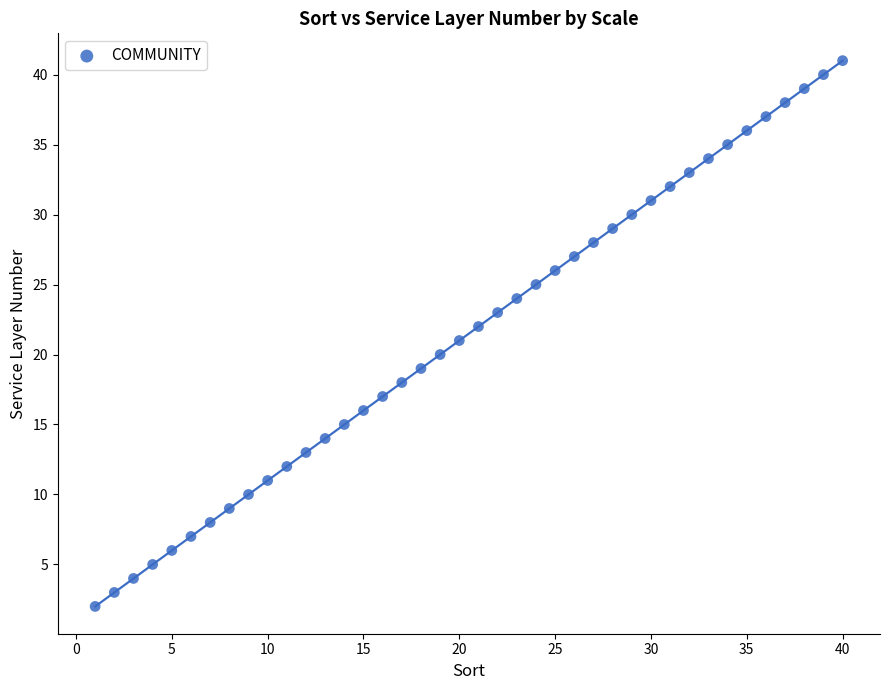

What is the range of X values (max minus min)?

39